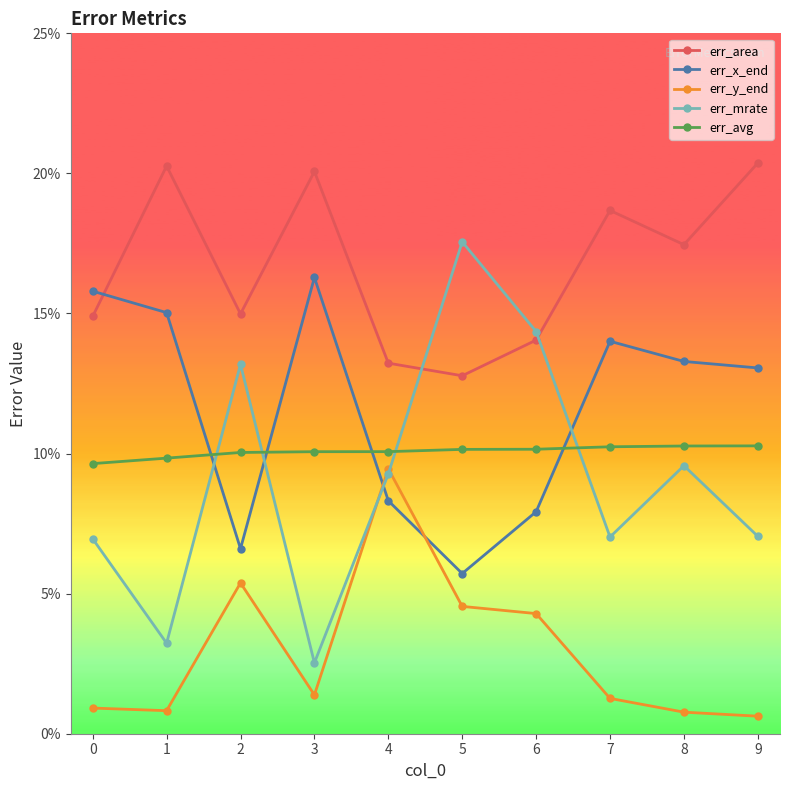

What are all the series names shown in the legend?

err_area, err_x_end, err_y_end, err_mrate, err_avg